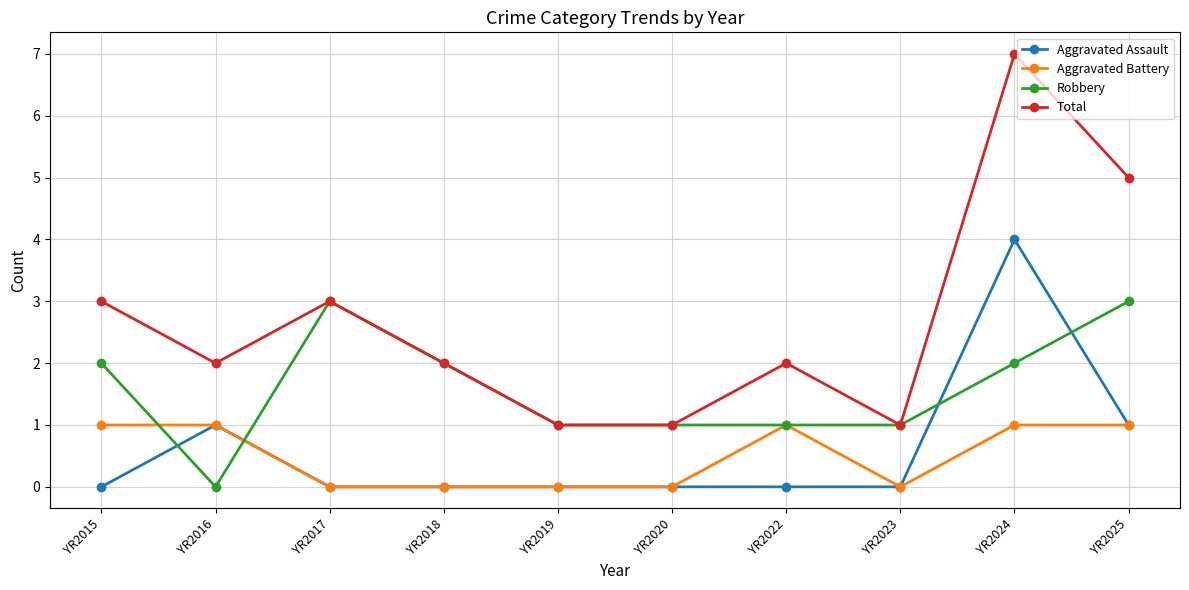

What is the sum of all Aggravated Assault values?

6